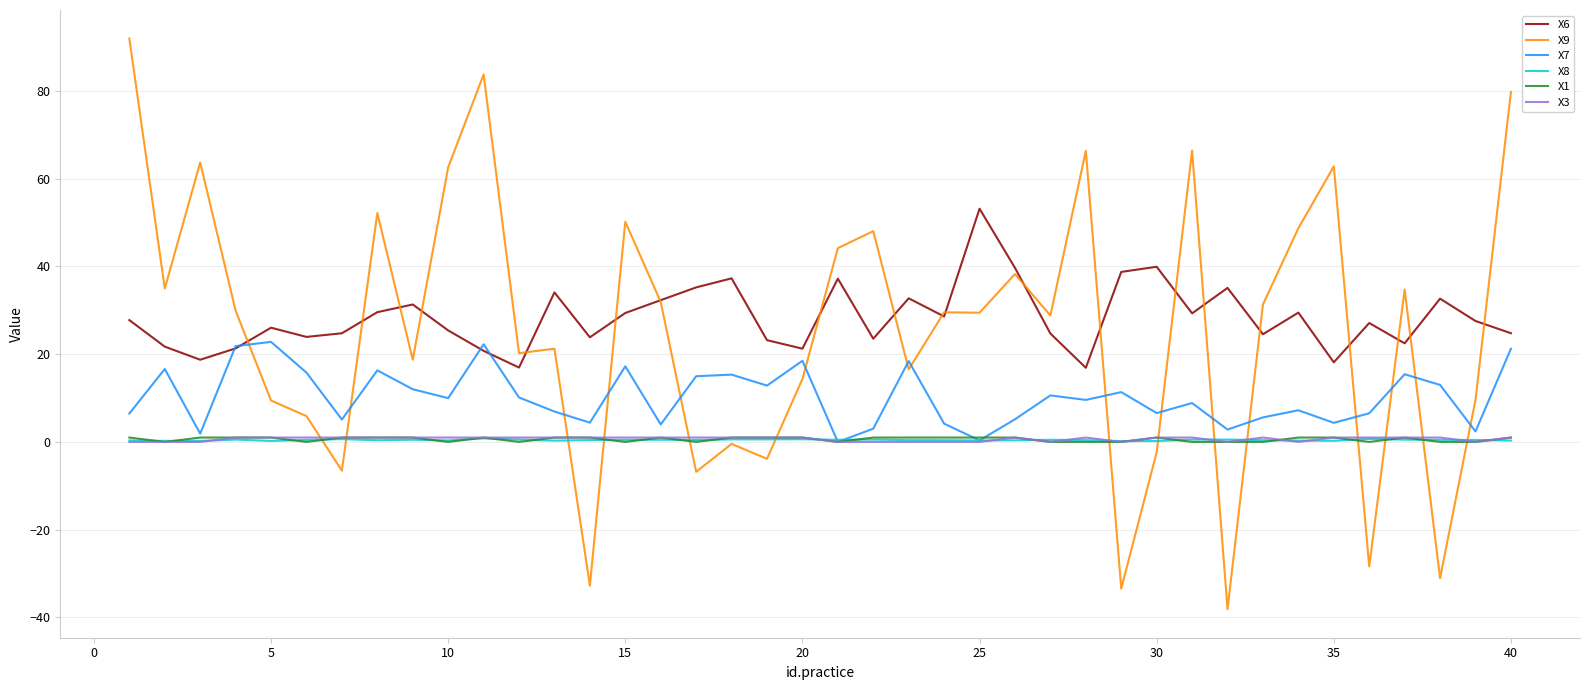

Count the number of data series in this chart.

6